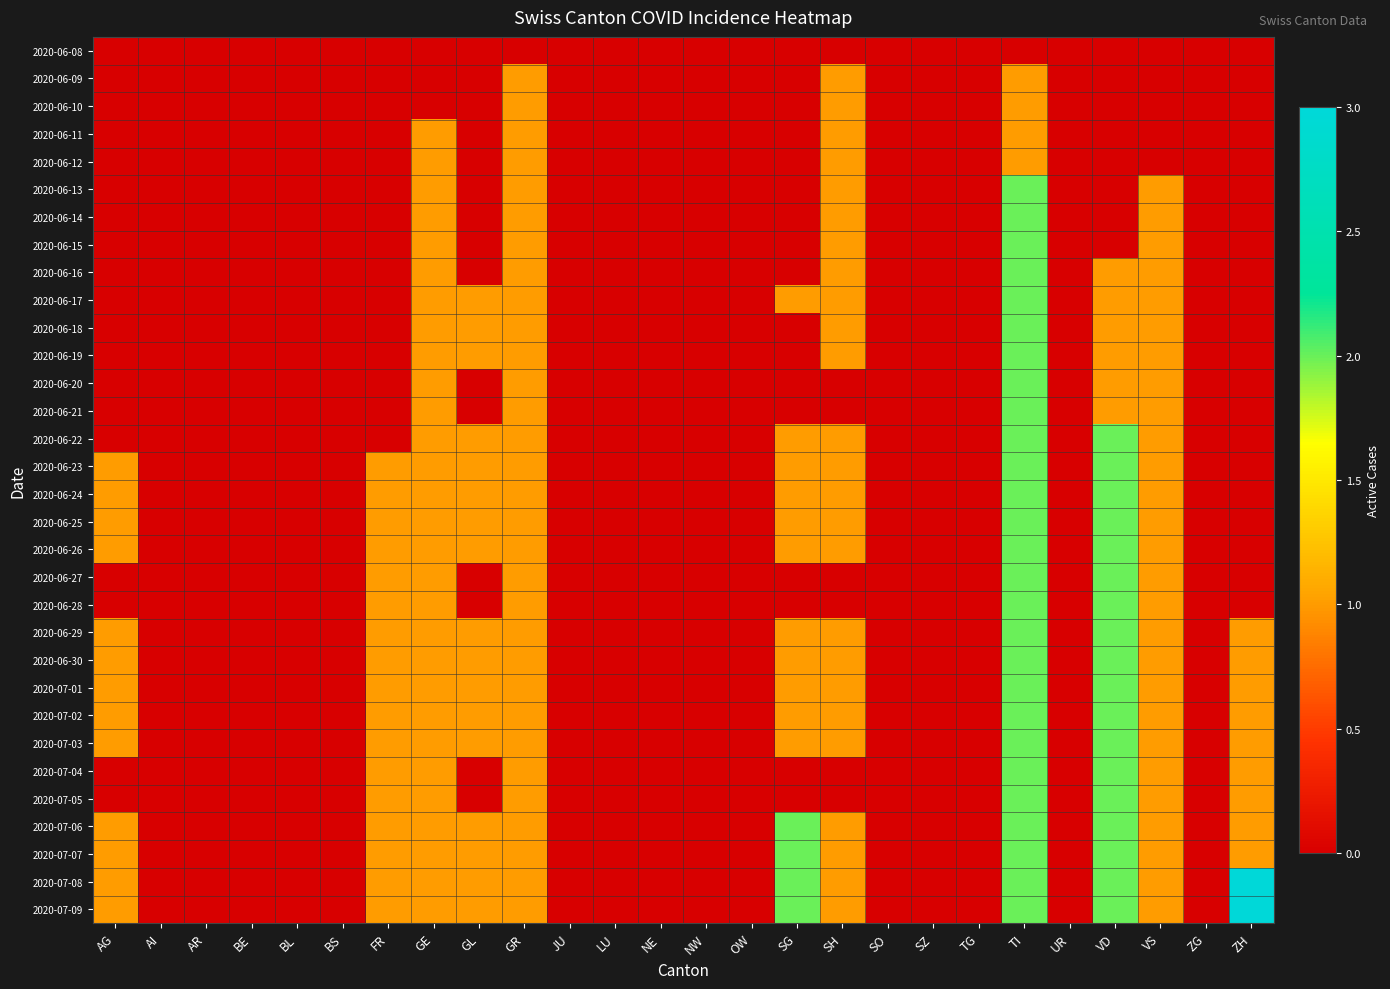

Reading left to right, list all the values displayed in this chart.

2020-06-08: AG=0	AI=0	AR=0	BE=0	BL=0	BS=0	FR=0	GE=0	GL=0	GR=0	JU=0	LU=0	NE=0	NW=0	OW=0	SG=0	SH=0	SO=0	SZ=0	TG=0	TI=0	UR=0	VD=0	VS=0	ZG=0	ZH=0
2020-06-09: AG=0	AI=0	AR=0	BE=0	BL=0	BS=0	FR=0	GE=0	GL=0	GR=1	JU=0	LU=0	NE=0	NW=0	OW=0	SG=0	SH=1	SO=0	SZ=0	TG=0	TI=1	UR=0	VD=0	VS=0	ZG=0	ZH=0
2020-06-10: AG=0	AI=0	AR=0	BE=0	BL=0	BS=0	FR=0	GE=0	GL=0	GR=1	JU=0	LU=0	NE=0	NW=0	OW=0	SG=0	SH=1	SO=0	SZ=0	TG=0	TI=1	UR=0	VD=0	VS=0	ZG=0	ZH=0
2020-06-11: AG=0	AI=0	AR=0	BE=0	BL=0	BS=0	FR=0	GE=1	GL=0	GR=1	JU=0	LU=0	NE=0	NW=0	OW=0	SG=0	SH=1	SO=0	SZ=0	TG=0	TI=1	UR=0	VD=0	VS=0	ZG=0	ZH=0
2020-06-12: AG=0	AI=0	AR=0	BE=0	BL=0	BS=0	FR=0	GE=1	GL=0	GR=1	JU=0	LU=0	NE=0	NW=0	OW=0	SG=0	SH=1	SO=0	SZ=0	TG=0	TI=1	UR=0	VD=0	VS=0	ZG=0	ZH=0
2020-06-13: AG=0	AI=0	AR=0	BE=0	BL=0	BS=0	FR=0	GE=1	GL=0	GR=1	JU=0	LU=0	NE=0	NW=0	OW=0	SG=0	SH=1	SO=0	SZ=0	TG=0	TI=2	UR=0	VD=0	VS=1	ZG=0	ZH=0
2020-06-14: AG=0	AI=0	AR=0	BE=0	BL=0	BS=0	FR=0	GE=1	GL=0	GR=1	JU=0	LU=0	NE=0	NW=0	OW=0	SG=0	SH=1	SO=0	SZ=0	TG=0	TI=2	UR=0	VD=0	VS=1	ZG=0	ZH=0
2020-06-15: AG=0	AI=0	AR=0	BE=0	BL=0	BS=0	FR=0	GE=1	GL=0	GR=1	JU=0	LU=0	NE=0	NW=0	OW=0	SG=0	SH=1	SO=0	SZ=0	TG=0	TI=2	UR=0	VD=0	VS=1	ZG=0	ZH=0
2020-06-16: AG=0	AI=0	AR=0	BE=0	BL=0	BS=0	FR=0	GE=1	GL=0	GR=1	JU=0	LU=0	NE=0	NW=0	OW=0	SG=0	SH=1	SO=0	SZ=0	TG=0	TI=2	UR=0	VD=1	VS=1	ZG=0	ZH=0
2020-06-17: AG=0	AI=0	AR=0	BE=0	BL=0	BS=0	FR=0	GE=1	GL=1	GR=1	JU=0	LU=0	NE=0	NW=0	OW=0	SG=1	SH=1	SO=0	SZ=0	TG=0	TI=2	UR=0	VD=1	VS=1	ZG=0	ZH=0
2020-06-18: AG=0	AI=0	AR=0	BE=0	BL=0	BS=0	FR=0	GE=1	GL=1	GR=1	JU=0	LU=0	NE=0	NW=0	OW=0	SG=0	SH=1	SO=0	SZ=0	TG=0	TI=2	UR=0	VD=1	VS=1	ZG=0	ZH=0
2020-06-19: AG=0	AI=0	AR=0	BE=0	BL=0	BS=0	FR=0	GE=1	GL=1	GR=1	JU=0	LU=0	NE=0	NW=0	OW=0	SG=0	SH=1	SO=0	SZ=0	TG=0	TI=2	UR=0	VD=1	VS=1	ZG=0	ZH=0
2020-06-20: AG=0	AI=0	AR=0	BE=0	BL=0	BS=0	FR=0	GE=1	GL=0	GR=1	JU=0	LU=0	NE=0	NW=0	OW=0	SG=0	SH=0	SO=0	SZ=0	TG=0	TI=2	UR=0	VD=1	VS=1	ZG=0	ZH=0
2020-06-21: AG=0	AI=0	AR=0	BE=0	BL=0	BS=0	FR=0	GE=1	GL=0	GR=1	JU=0	LU=0	NE=0	NW=0	OW=0	SG=0	SH=0	SO=0	SZ=0	TG=0	TI=2	UR=0	VD=1	VS=1	ZG=0	ZH=0
2020-06-22: AG=0	AI=0	AR=0	BE=0	BL=0	BS=0	FR=0	GE=1	GL=1	GR=1	JU=0	LU=0	NE=0	NW=0	OW=0	SG=1	SH=1	SO=0	SZ=0	TG=0	TI=2	UR=0	VD=2	VS=1	ZG=0	ZH=0
2020-06-23: AG=1	AI=0	AR=0	BE=0	BL=0	BS=0	FR=1	GE=1	GL=1	GR=1	JU=0	LU=0	NE=0	NW=0	OW=0	SG=1	SH=1	SO=0	SZ=0	TG=0	TI=2	UR=0	VD=2	VS=1	ZG=0	ZH=0
2020-06-24: AG=1	AI=0	AR=0	BE=0	BL=0	BS=0	FR=1	GE=1	GL=1	GR=1	JU=0	LU=0	NE=0	NW=0	OW=0	SG=1	SH=1	SO=0	SZ=0	TG=0	TI=2	UR=0	VD=2	VS=1	ZG=0	ZH=0
2020-06-25: AG=1	AI=0	AR=0	BE=0	BL=0	BS=0	FR=1	GE=1	GL=1	GR=1	JU=0	LU=0	NE=0	NW=0	OW=0	SG=1	SH=1	SO=0	SZ=0	TG=0	TI=2	UR=0	VD=2	VS=1	ZG=0	ZH=0
2020-06-26: AG=1	AI=0	AR=0	BE=0	BL=0	BS=0	FR=1	GE=1	GL=1	GR=1	JU=0	LU=0	NE=0	NW=0	OW=0	SG=1	SH=1	SO=0	SZ=0	TG=0	TI=2	UR=0	VD=2	VS=1	ZG=0	ZH=0
2020-06-27: AG=0	AI=0	AR=0	BE=0	BL=0	BS=0	FR=1	GE=1	GL=0	GR=1	JU=0	LU=0	NE=0	NW=0	OW=0	SG=0	SH=0	SO=0	SZ=0	TG=0	TI=2	UR=0	VD=2	VS=1	ZG=0	ZH=0
2020-06-28: AG=0	AI=0	AR=0	BE=0	BL=0	BS=0	FR=1	GE=1	GL=0	GR=1	JU=0	LU=0	NE=0	NW=0	OW=0	SG=0	SH=0	SO=0	SZ=0	TG=0	TI=2	UR=0	VD=2	VS=1	ZG=0	ZH=0
2020-06-29: AG=1	AI=0	AR=0	BE=0	BL=0	BS=0	FR=1	GE=1	GL=1	GR=1	JU=0	LU=0	NE=0	NW=0	OW=0	SG=1	SH=1	SO=0	SZ=0	TG=0	TI=2	UR=0	VD=2	VS=1	ZG=0	ZH=1
2020-06-30: AG=1	AI=0	AR=0	BE=0	BL=0	BS=0	FR=1	GE=1	GL=1	GR=1	JU=0	LU=0	NE=0	NW=0	OW=0	SG=1	SH=1	SO=0	SZ=0	TG=0	TI=2	UR=0	VD=2	VS=1	ZG=0	ZH=1
2020-07-01: AG=1	AI=0	AR=0	BE=0	BL=0	BS=0	FR=1	GE=1	GL=1	GR=1	JU=0	LU=0	NE=0	NW=0	OW=0	SG=1	SH=1	SO=0	SZ=0	TG=0	TI=2	UR=0	VD=2	VS=1	ZG=0	ZH=1
2020-07-02: AG=1	AI=0	AR=0	BE=0	BL=0	BS=0	FR=1	GE=1	GL=1	GR=1	JU=0	LU=0	NE=0	NW=0	OW=0	SG=1	SH=1	SO=0	SZ=0	TG=0	TI=2	UR=0	VD=2	VS=1	ZG=0	ZH=1
2020-07-03: AG=1	AI=0	AR=0	BE=0	BL=0	BS=0	FR=1	GE=1	GL=1	GR=1	JU=0	LU=0	NE=0	NW=0	OW=0	SG=1	SH=1	SO=0	SZ=0	TG=0	TI=2	UR=0	VD=2	VS=1	ZG=0	ZH=1
2020-07-04: AG=0	AI=0	AR=0	BE=0	BL=0	BS=0	FR=1	GE=1	GL=0	GR=1	JU=0	LU=0	NE=0	NW=0	OW=0	SG=0	SH=0	SO=0	SZ=0	TG=0	TI=2	UR=0	VD=2	VS=1	ZG=0	ZH=1
2020-07-05: AG=0	AI=0	AR=0	BE=0	BL=0	BS=0	FR=1	GE=1	GL=0	GR=1	JU=0	LU=0	NE=0	NW=0	OW=0	SG=0	SH=0	SO=0	SZ=0	TG=0	TI=2	UR=0	VD=2	VS=1	ZG=0	ZH=1
2020-07-06: AG=1	AI=0	AR=0	BE=0	BL=0	BS=0	FR=1	GE=1	GL=1	GR=1	JU=0	LU=0	NE=0	NW=0	OW=0	SG=2	SH=1	SO=0	SZ=0	TG=0	TI=2	UR=0	VD=2	VS=1	ZG=0	ZH=1
2020-07-07: AG=1	AI=0	AR=0	BE=0	BL=0	BS=0	FR=1	GE=1	GL=1	GR=1	JU=0	LU=0	NE=0	NW=0	OW=0	SG=2	SH=1	SO=0	SZ=0	TG=0	TI=2	UR=0	VD=2	VS=1	ZG=0	ZH=1
2020-07-08: AG=1	AI=0	AR=0	BE=0	BL=0	BS=0	FR=1	GE=1	GL=1	GR=1	JU=0	LU=0	NE=0	NW=0	OW=0	SG=2	SH=1	SO=0	SZ=0	TG=0	TI=2	UR=0	VD=2	VS=1	ZG=0	ZH=3
2020-07-09: AG=1	AI=0	AR=0	BE=0	BL=0	BS=0	FR=1	GE=1	GL=1	GR=1	JU=0	LU=0	NE=0	NW=0	OW=0	SG=2	SH=1	SO=0	SZ=0	TG=0	TI=2	UR=0	VD=2	VS=1	ZG=0	ZH=3